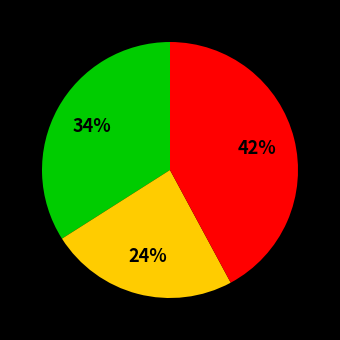

Does any single category account for the majority?

No